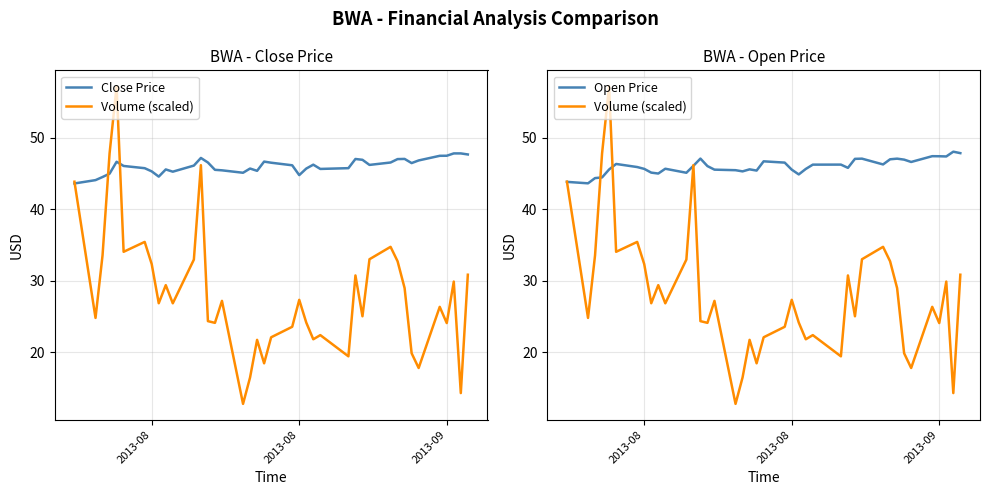

What is the value of the Close Price point at the 32nd from the left?

47.0